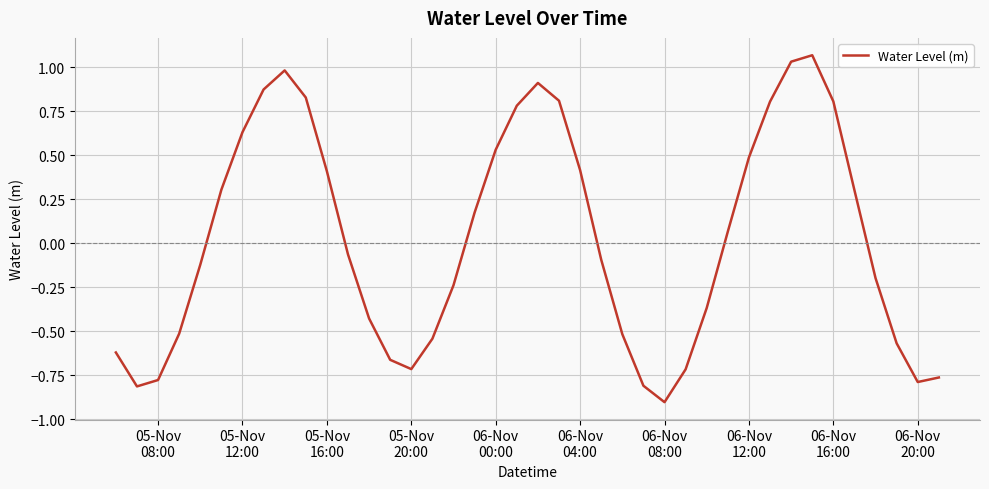

What is the difference between the maximum and minimum values?

2.0